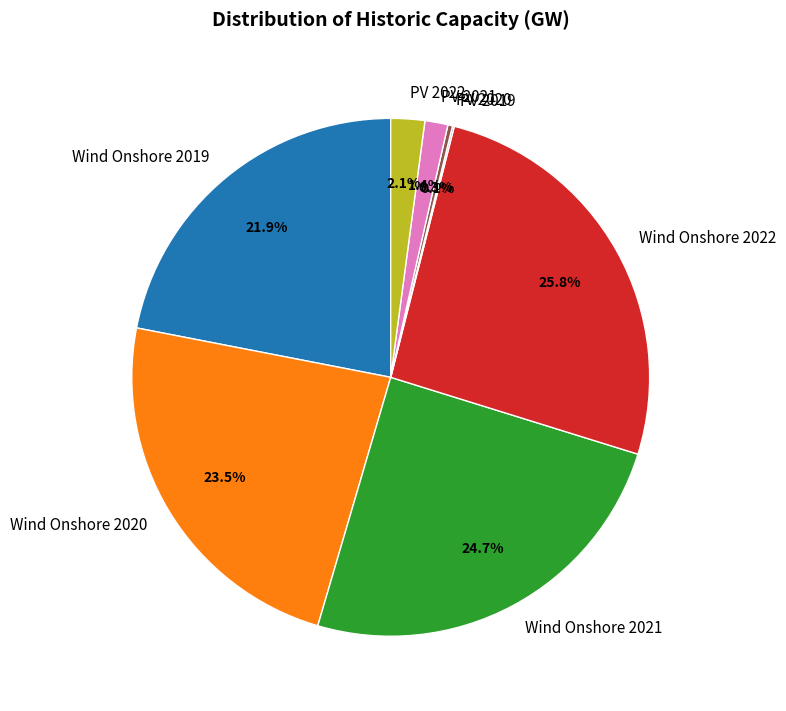

Which category has the biggest portion of the pie?

Wind Onshore 2022